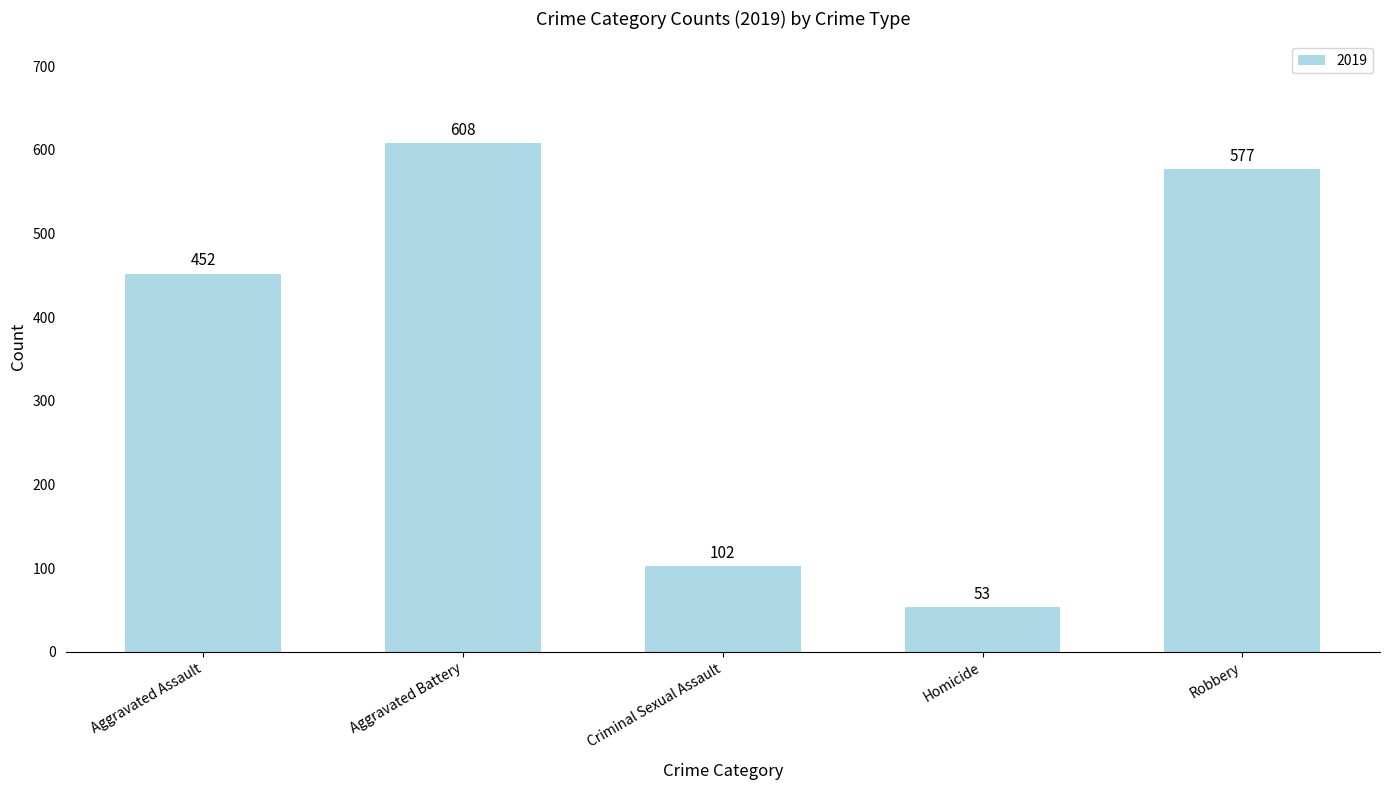

Reading right to left, what are all the values shown in this chart?

Robbery=577	Homicide=53	Criminal Sexual Assault=102	Aggravated Battery=608	Aggravated Assault=452